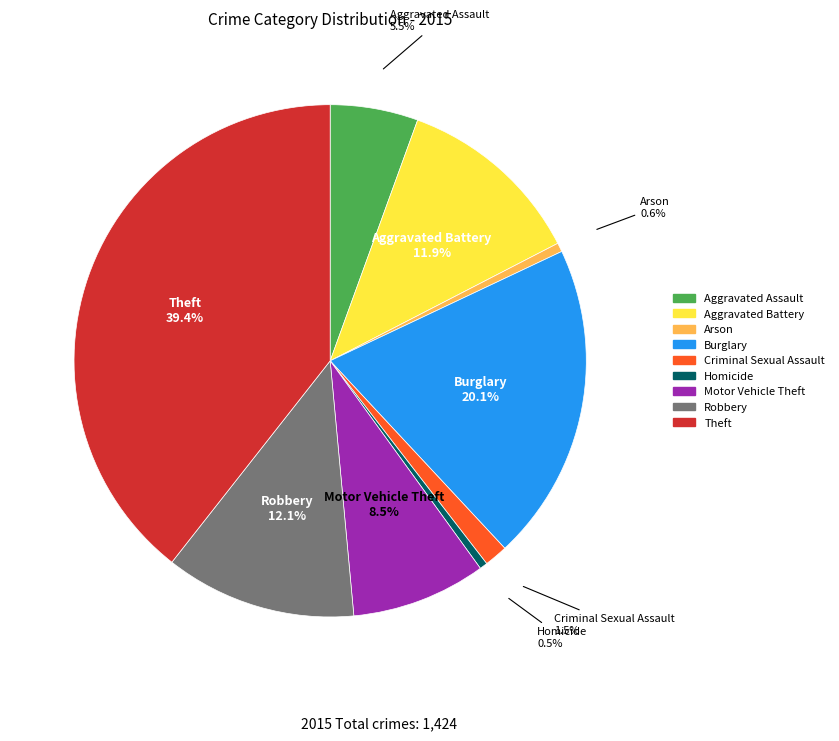

Which slice is the largest?

Theft